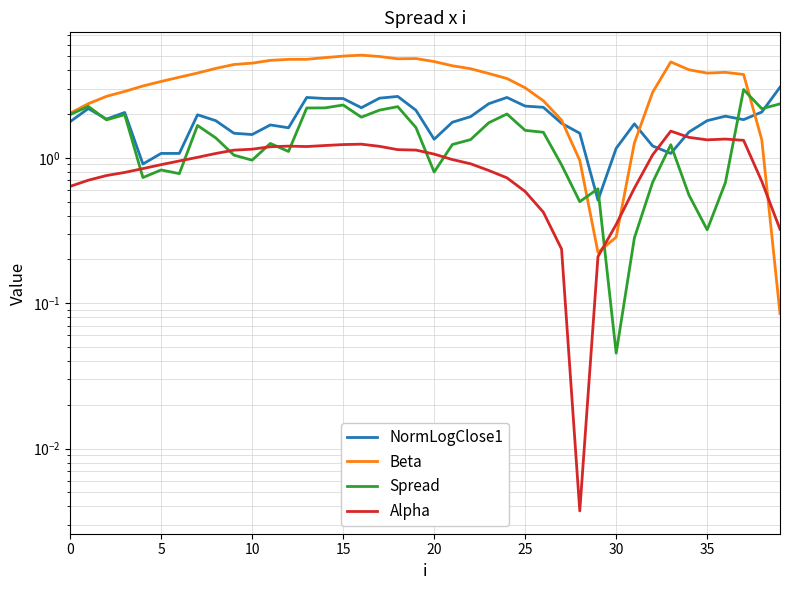

True or false: NormLogClose1 has a value of 3.1 at 39.

True